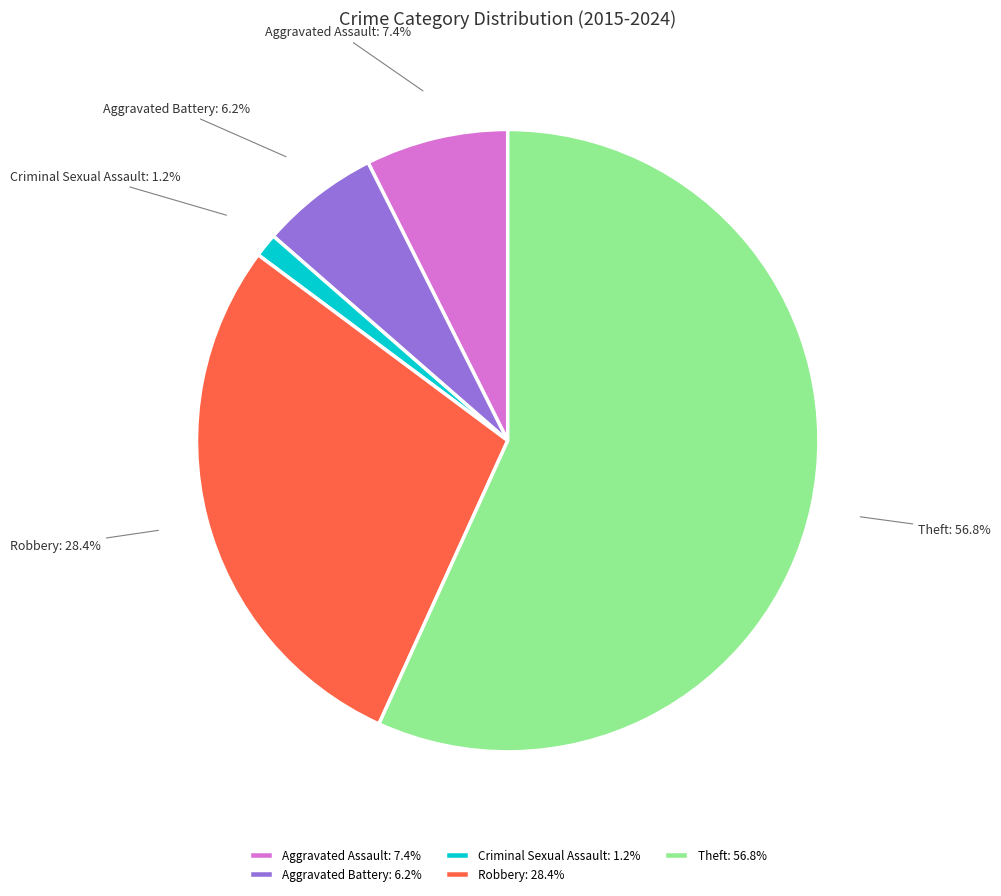

Is there any slice that represents more than half of the pie?

Yes